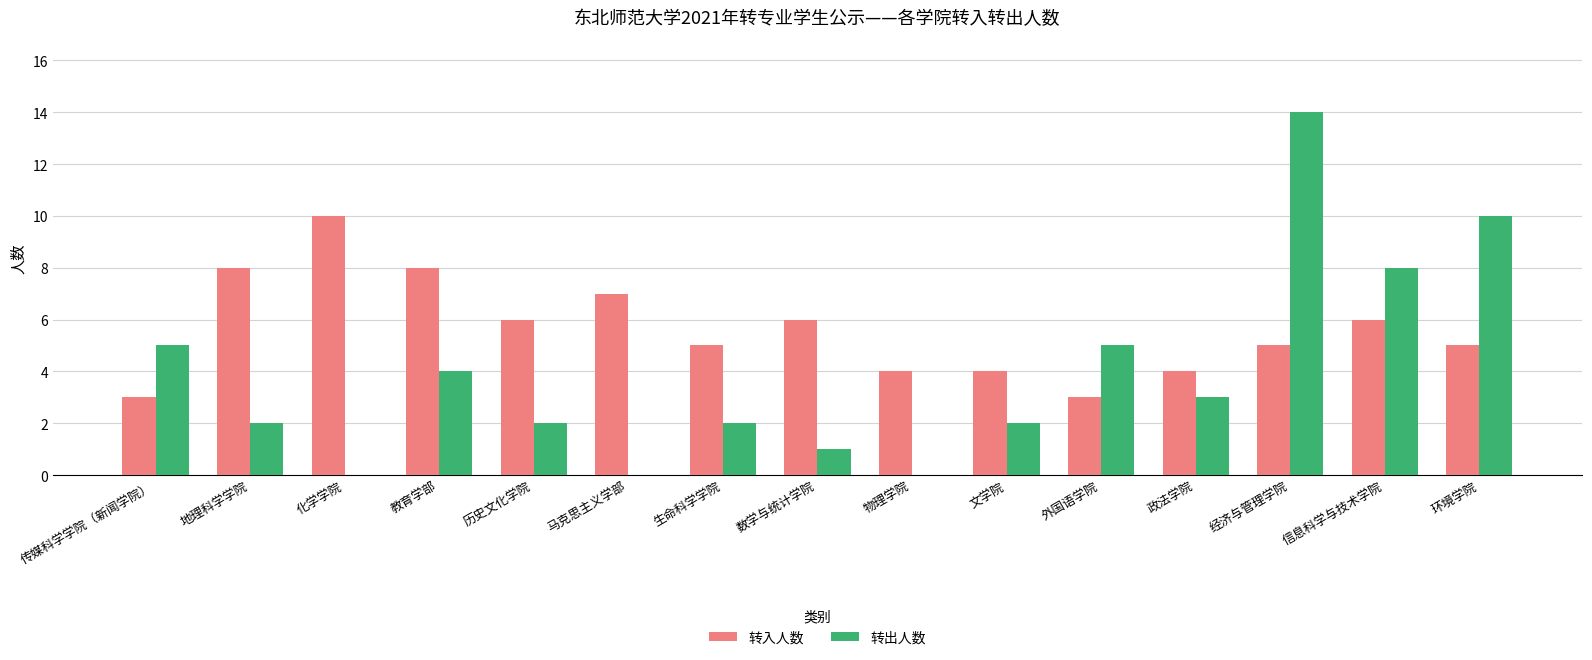

Which series has the largest total across all categories?

转入人数